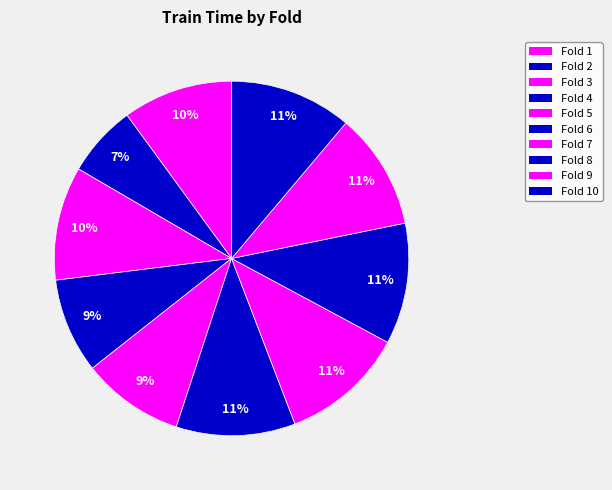

Is there a majority slice in this chart?

No